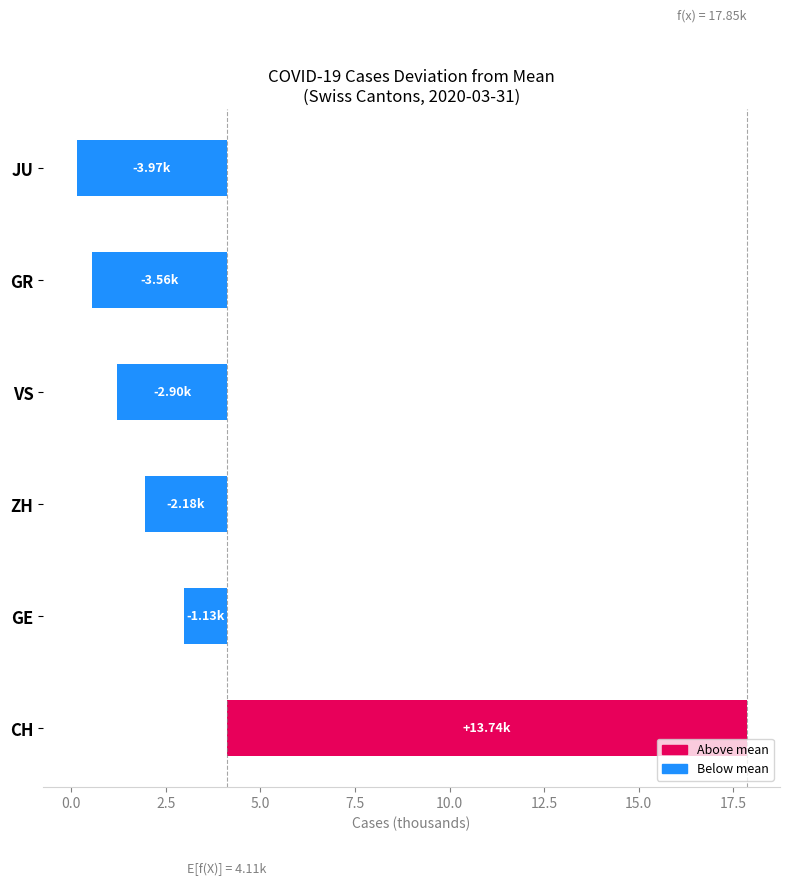

The chart shows a value of -0.4 at GE. True or false?

False